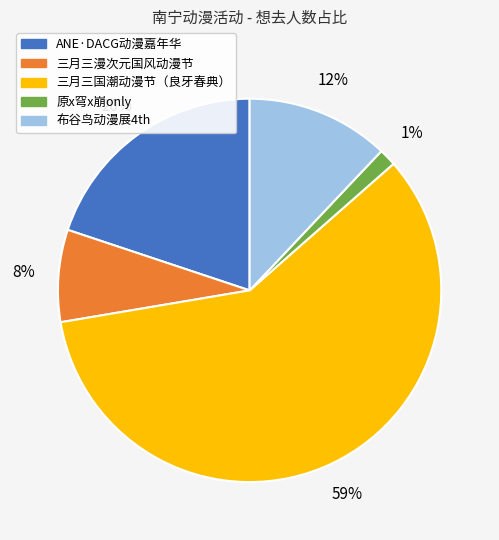

Count the number of slices in the pie.

5